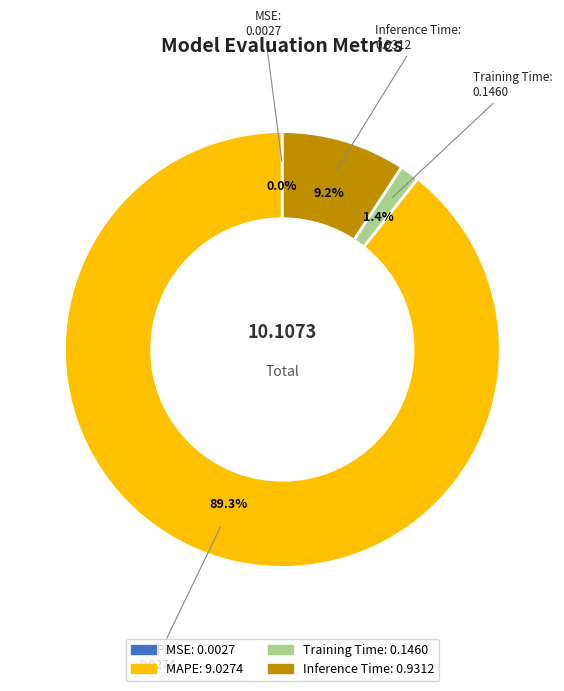

Is there any slice that represents more than half of the pie?

Yes